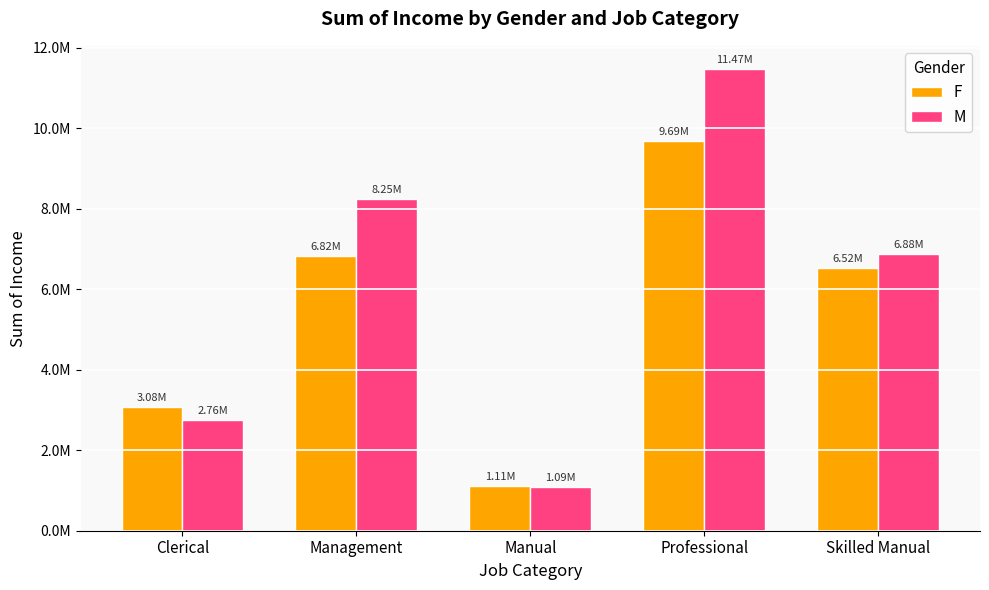

What is the total value across all series at Clerical?

5840000